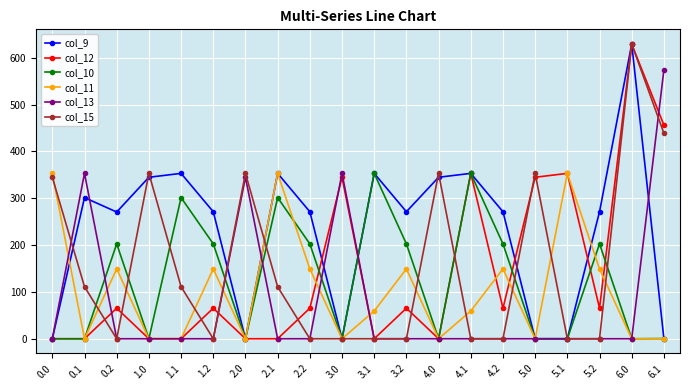

Is this an area chart (filled region under the line)?

No